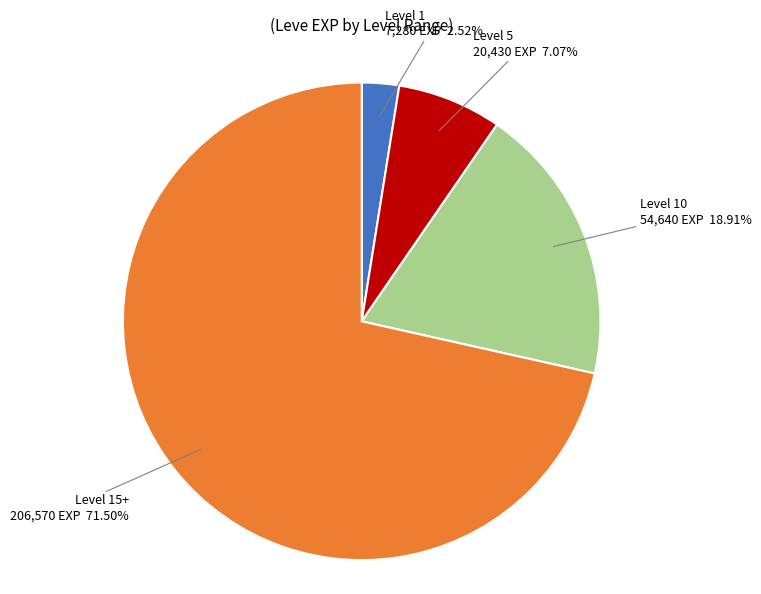

Is there any slice that represents more than half of the pie?

Yes